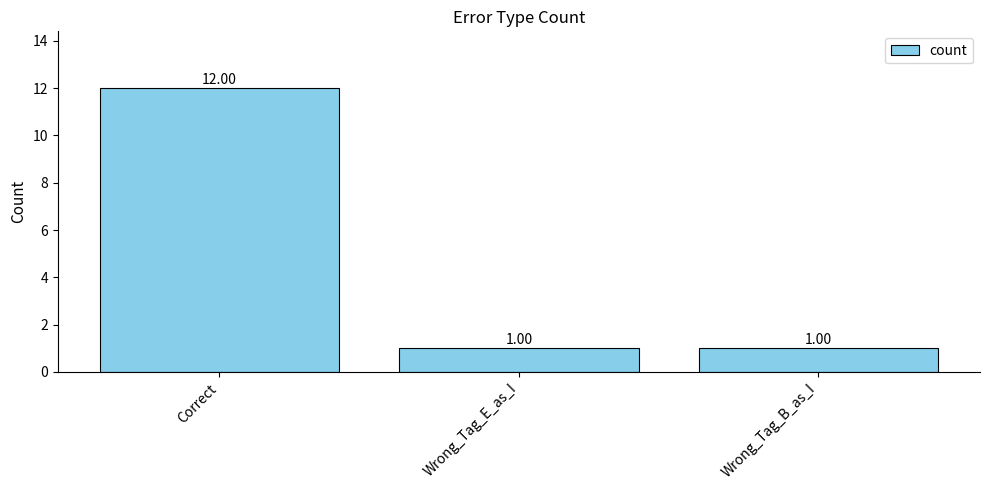

Reading left to right, list all the values displayed in this chart.

Correct=12	Wrong_Tag_E_as_I=1	Wrong_Tag_B_as_I=1